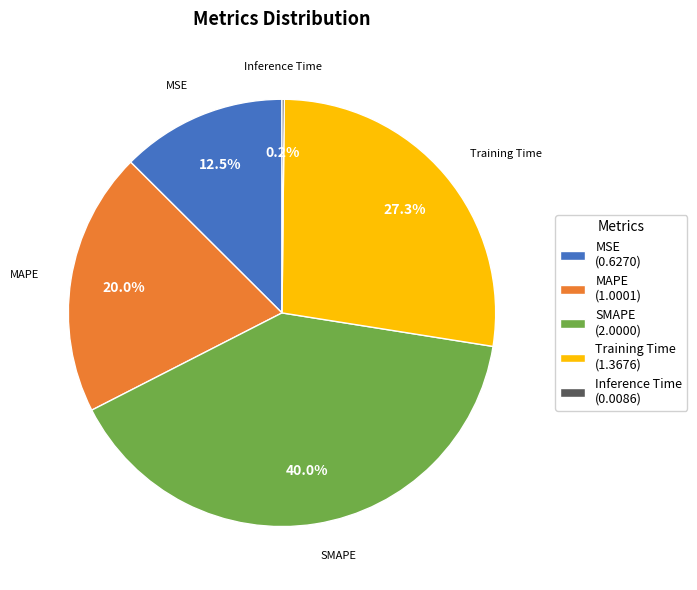

Does MAPE represent more than half of the total?

No